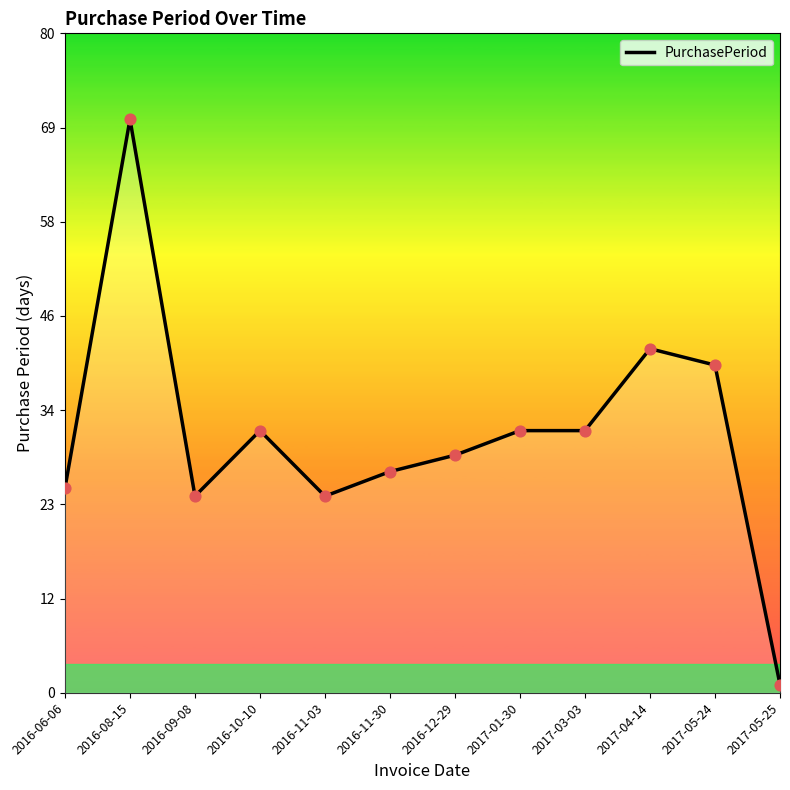

What is the change in value from 2016-11-03 to 2017-01-30?

+8